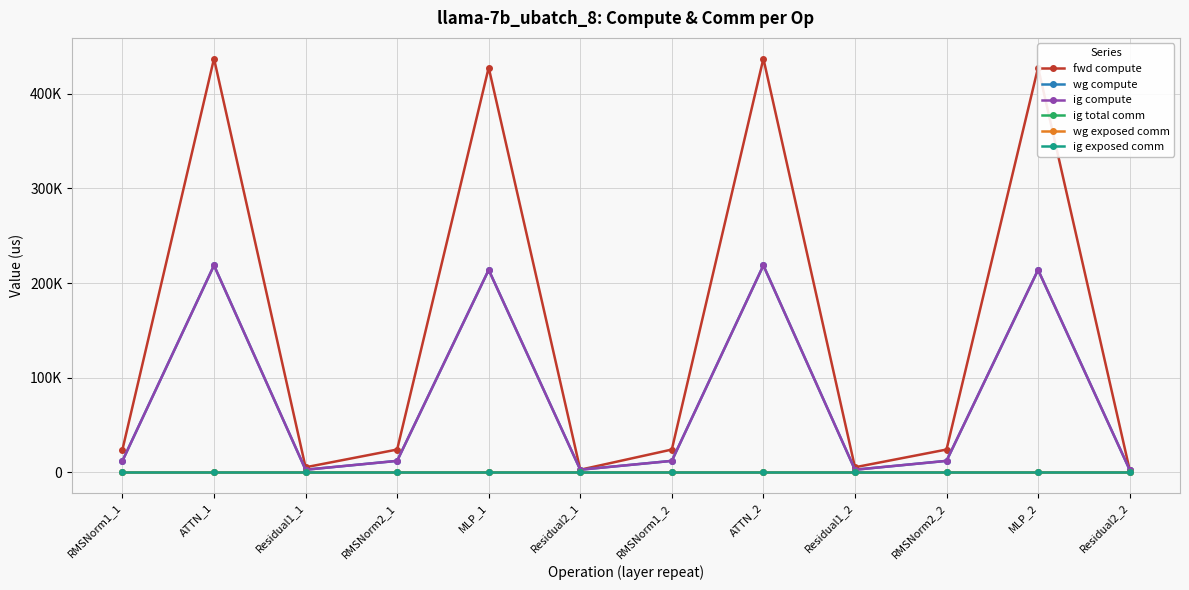

Is the value of fwd compute at ATTN_1 greater than the value of wg compute at Residual1_1?

Yes